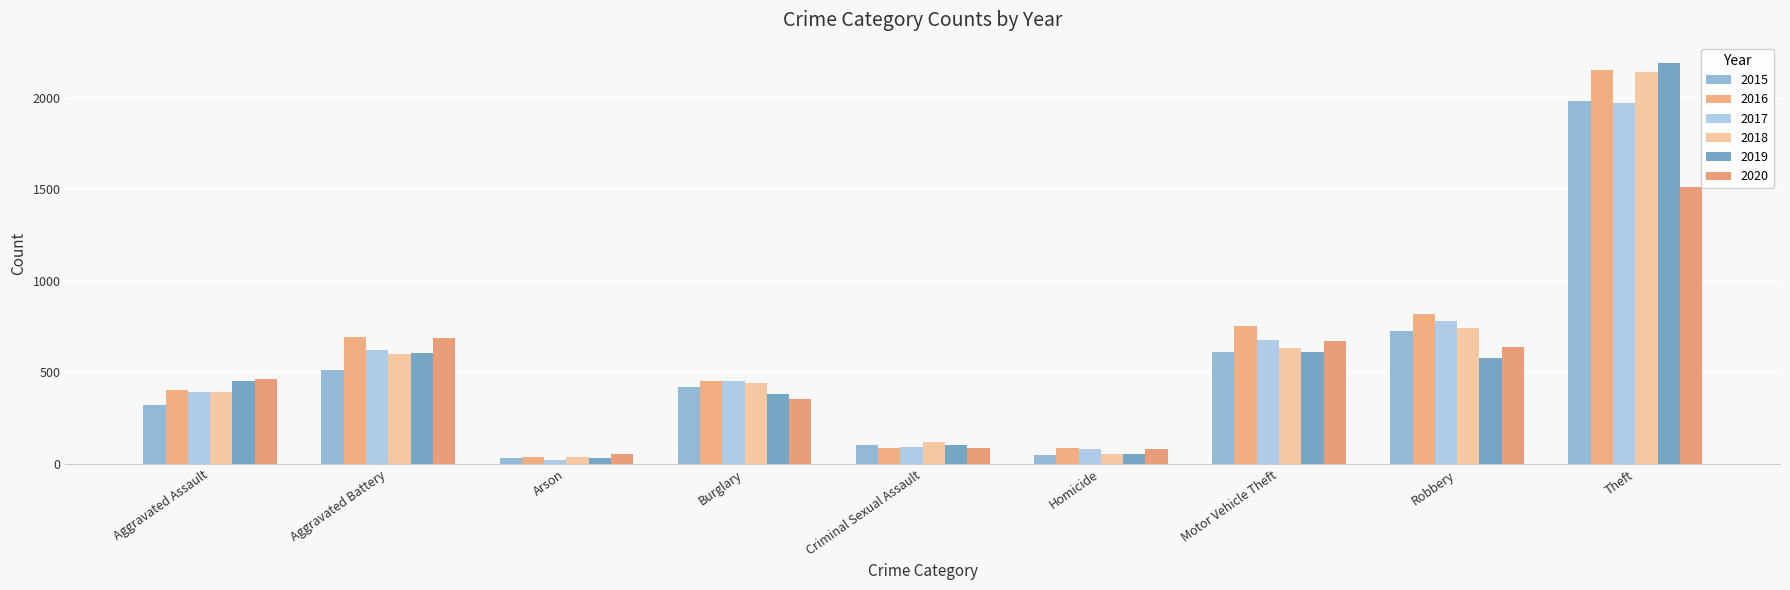

Is it true that 2017 equals 680 at Motor Vehicle Theft?

True